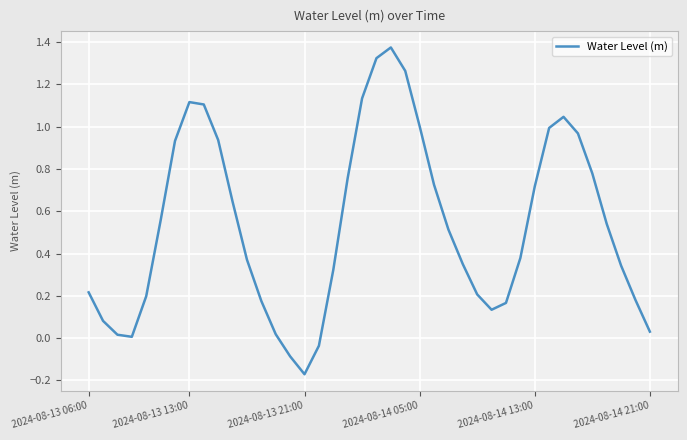

What is the difference between the maximum and minimum values?

1.5